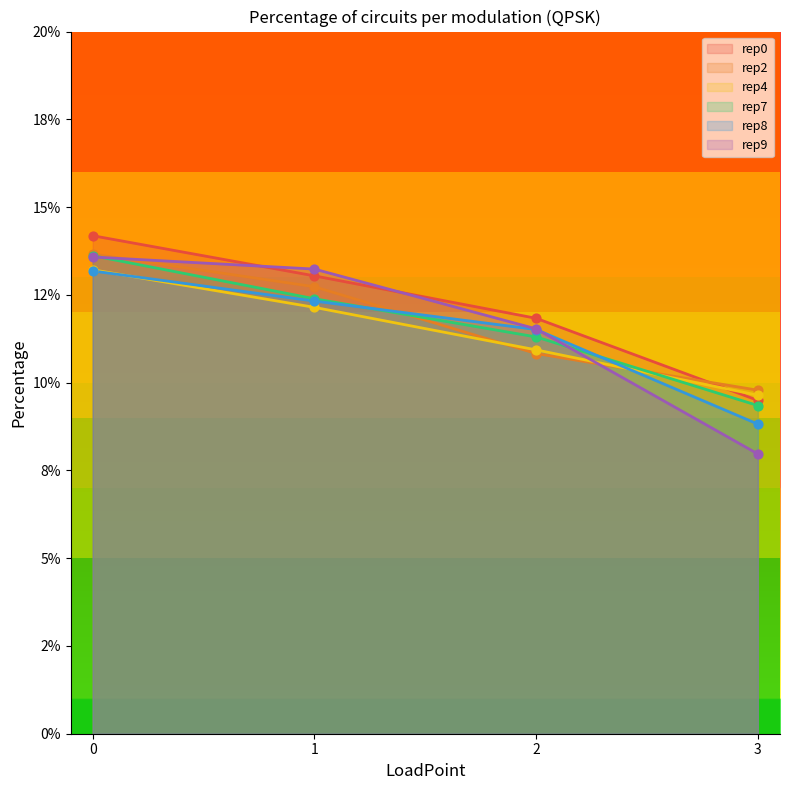

Which series reaches the maximum Y coordinate?

rep0